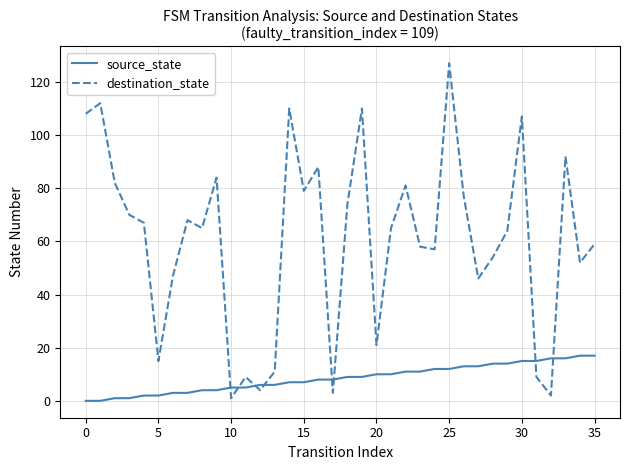

Which series has the largest total across all categories?

destination_state